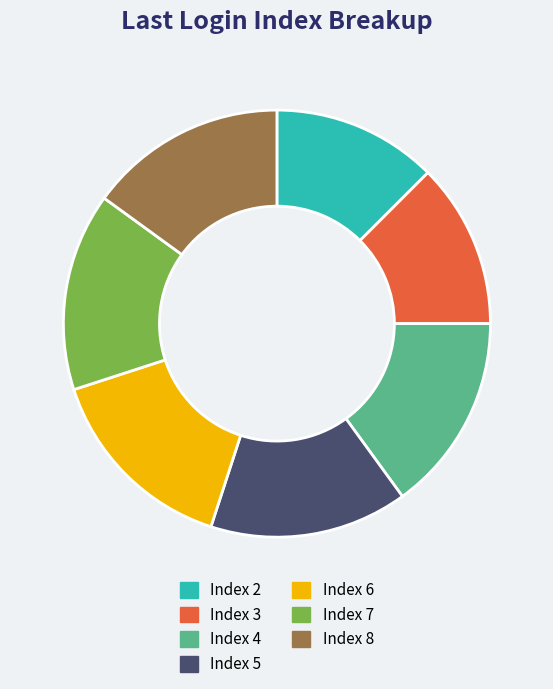

Does any single category account for the majority?

No